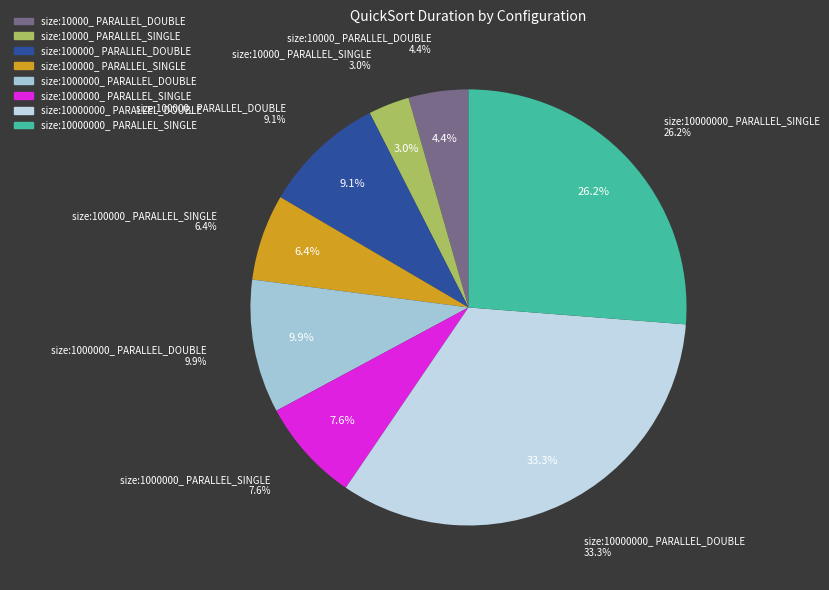

What percentage is the size:10000000_ PARALLEL_SINGLE slice, to the nearest percent?

26%